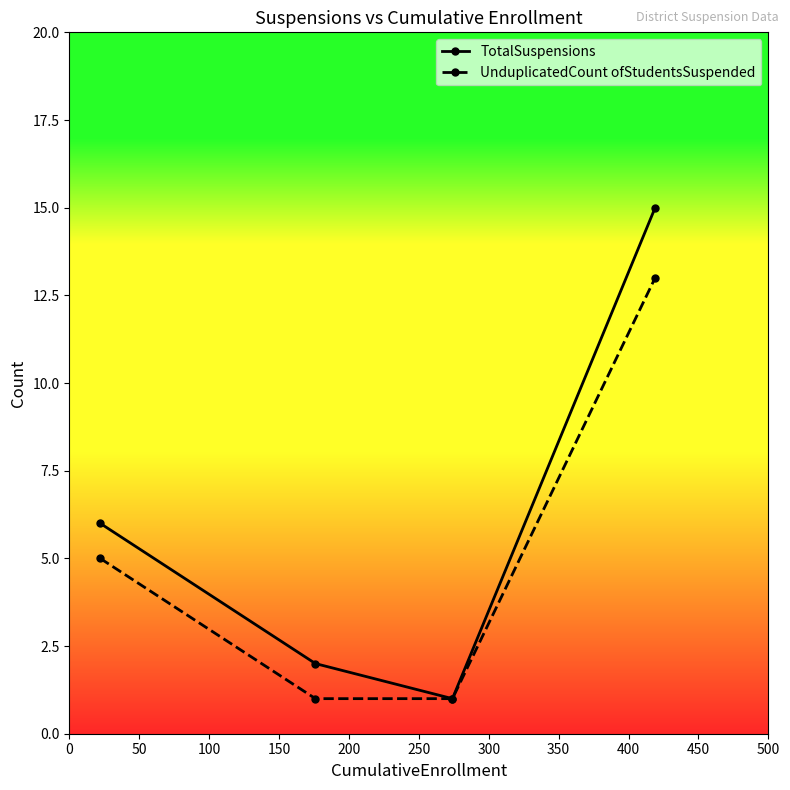

True or false: UnduplicatedCount ofStudentsSuspended has more than 0 points higher than both neighbors.

False